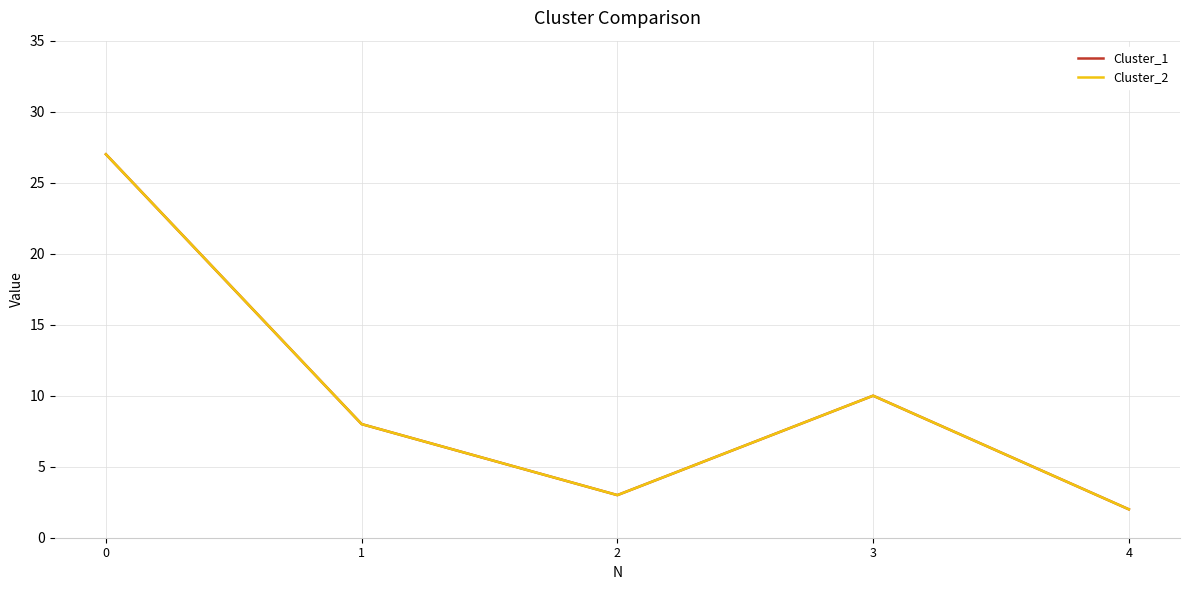

Does the chart display data point markers on the line(s)?

No